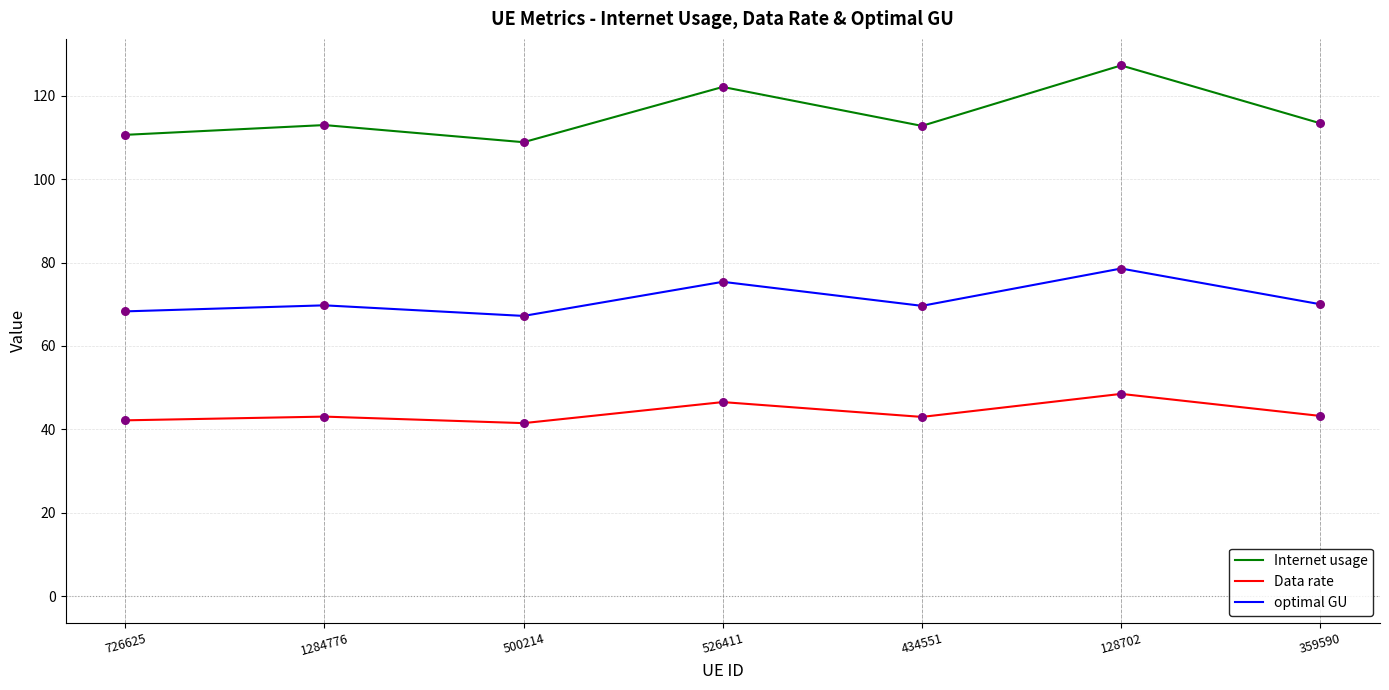

Which series changed the most between 128702 and 359590?

Internet usage